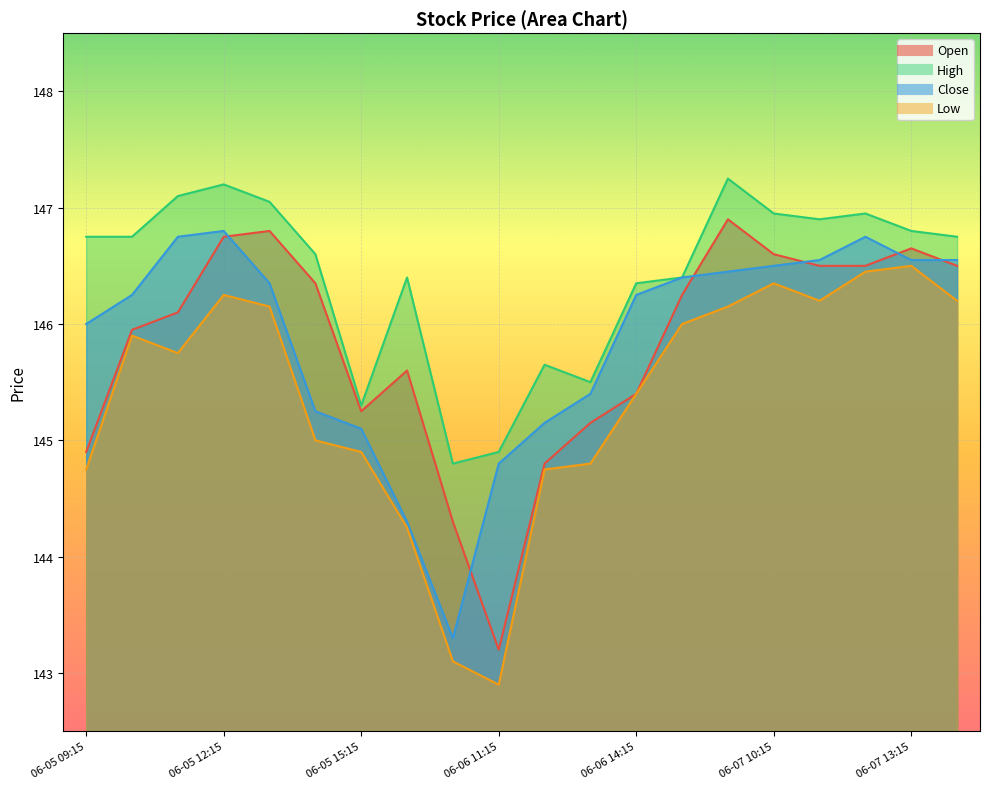

How many interior local peaks does the Open series have?

4